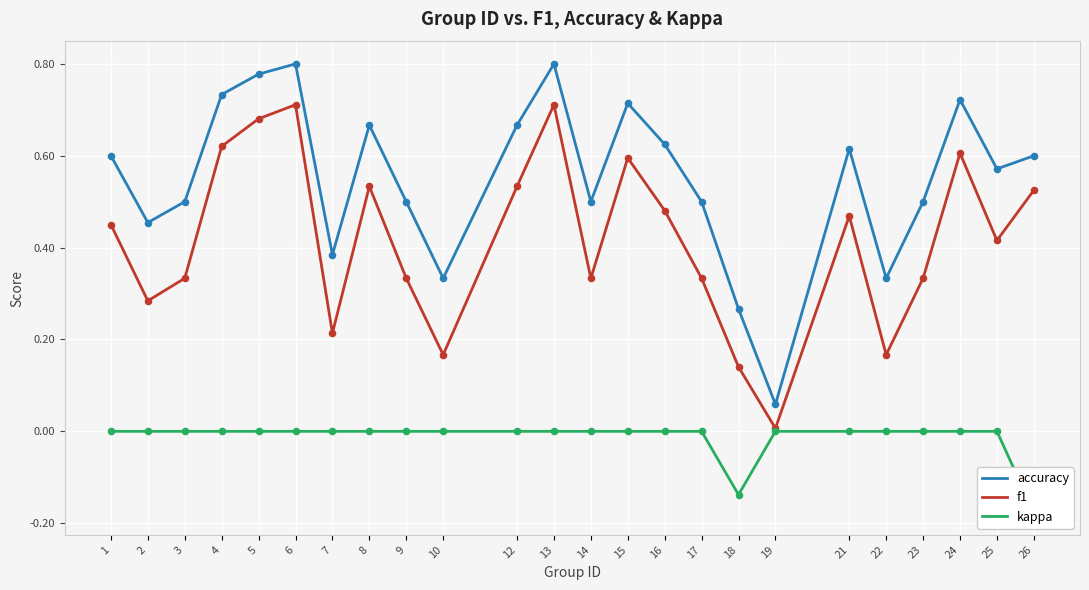

Which series reaches the maximum Y coordinate?

accuracy